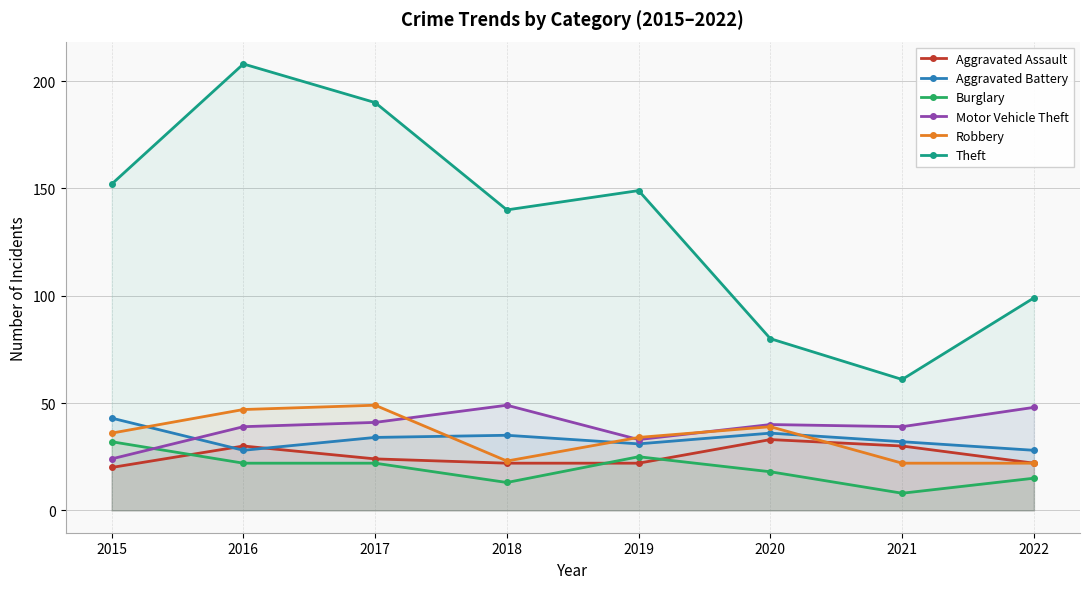

At which category does Burglary reach its first local valley?

2018